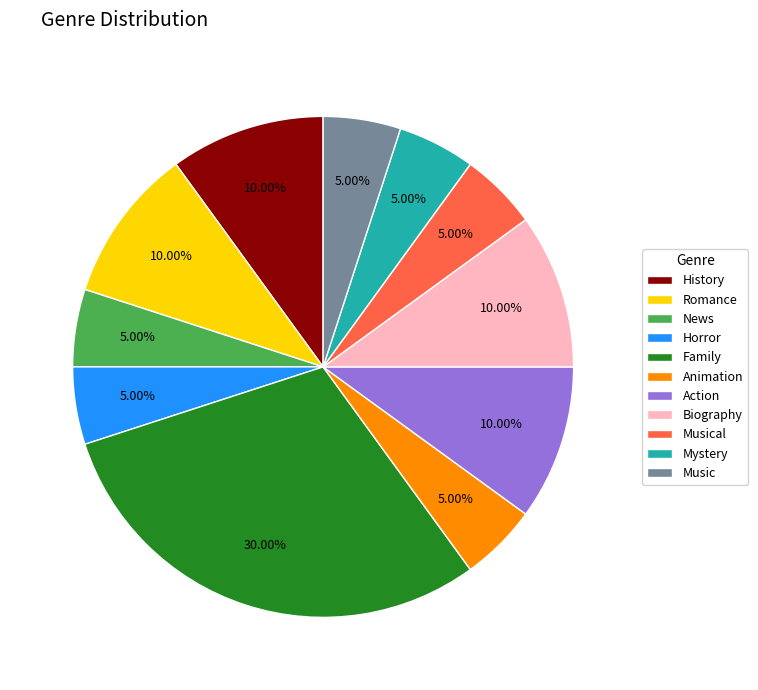

Which category has the biggest portion of the pie?

Family